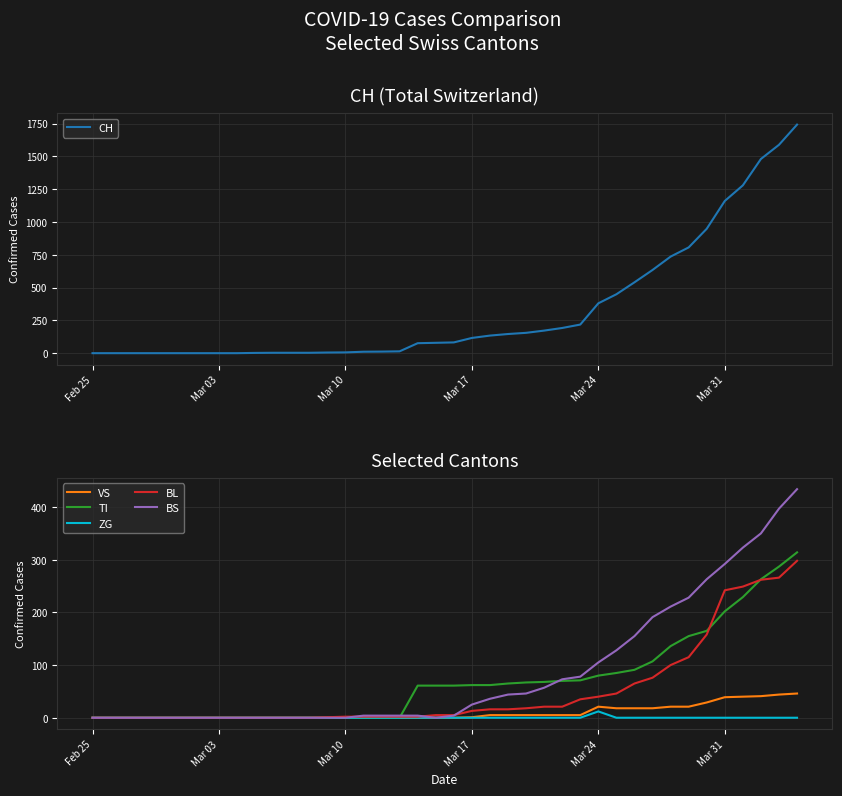

True or false: CH has more than 1 interior local peaks.

False